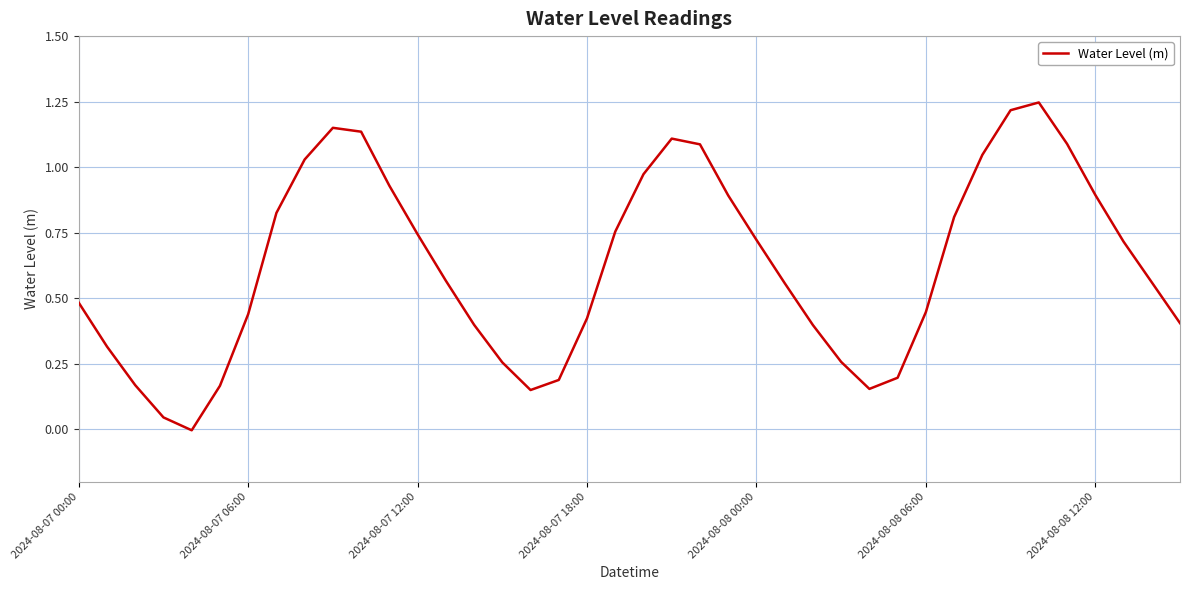

What is the difference between the maximum and minimum values?

1.3